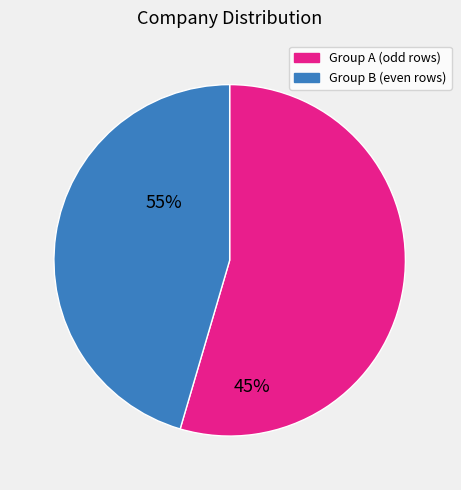

Does any single category account for the majority?

Yes